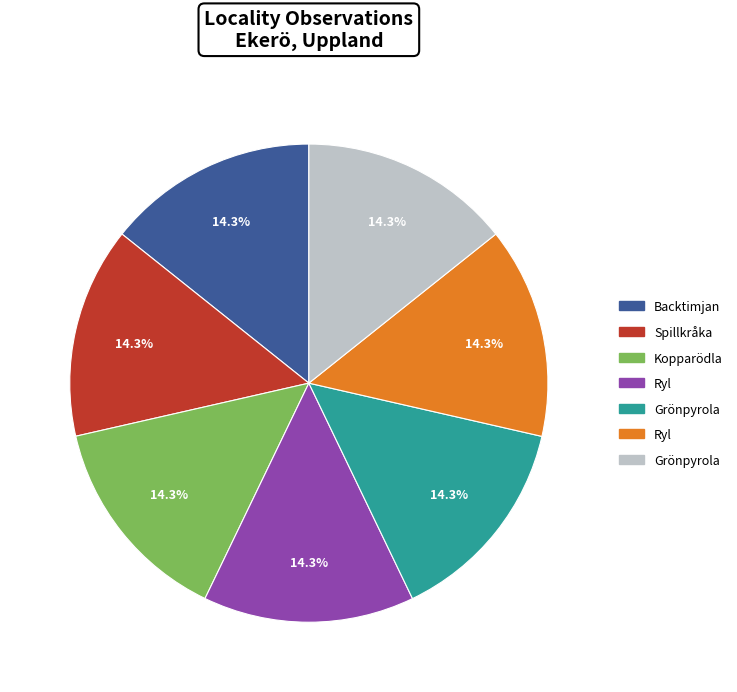

Is there any slice that represents more than half of the pie?

No